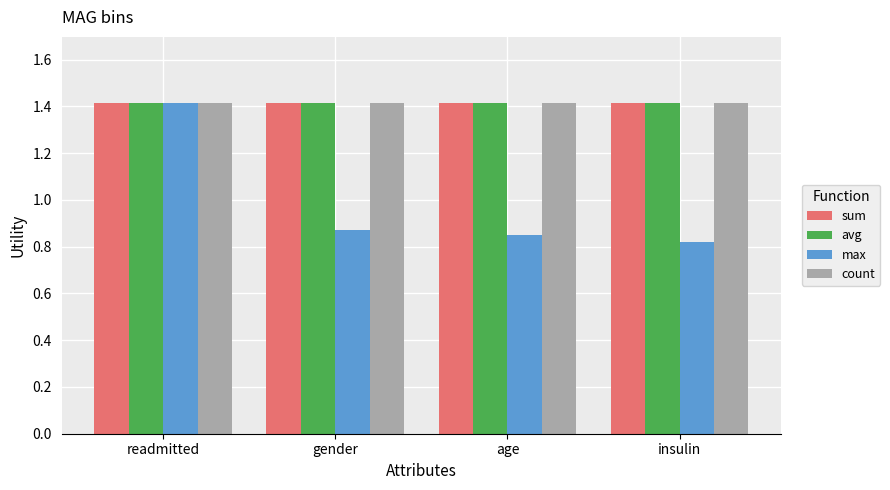

What is the sum of the max values at insulin and gender?

1.7